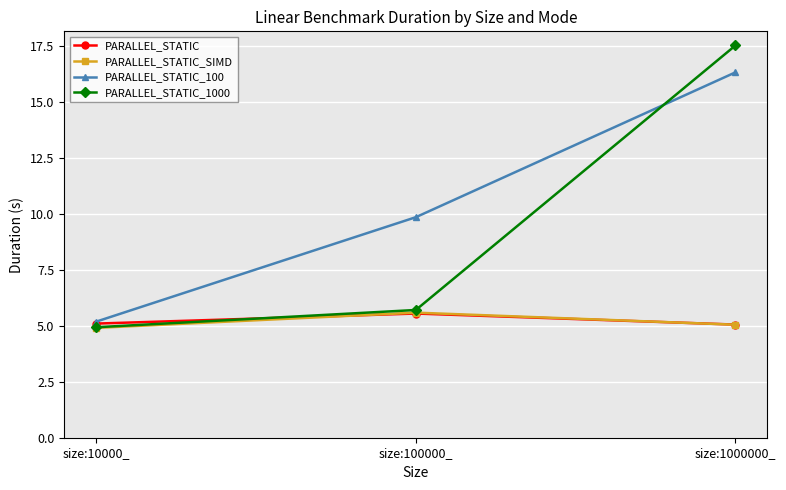

Where is PARALLEL_STATIC_1000 nearest to the value 11?

size:100000_